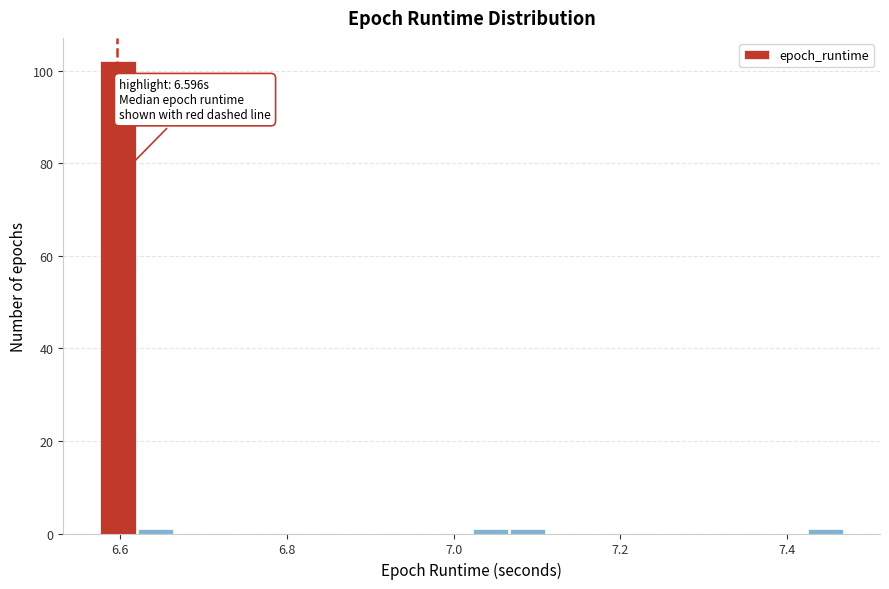

Read against the x-axis, roughly where is the centre of the tallest bar?

6.60